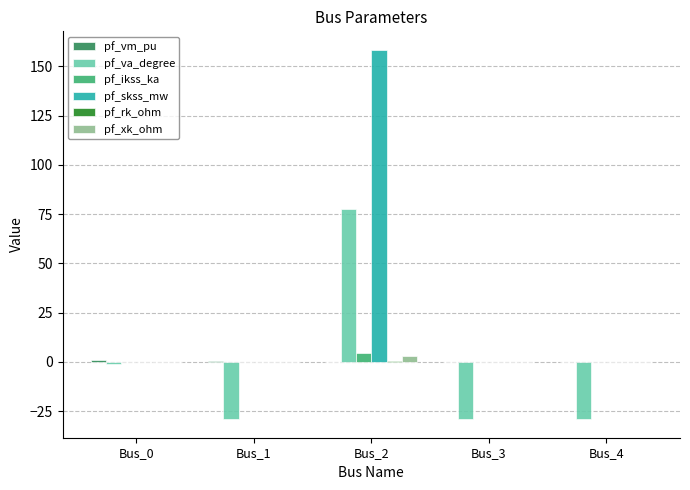

Count the number of categories in the chart.

5